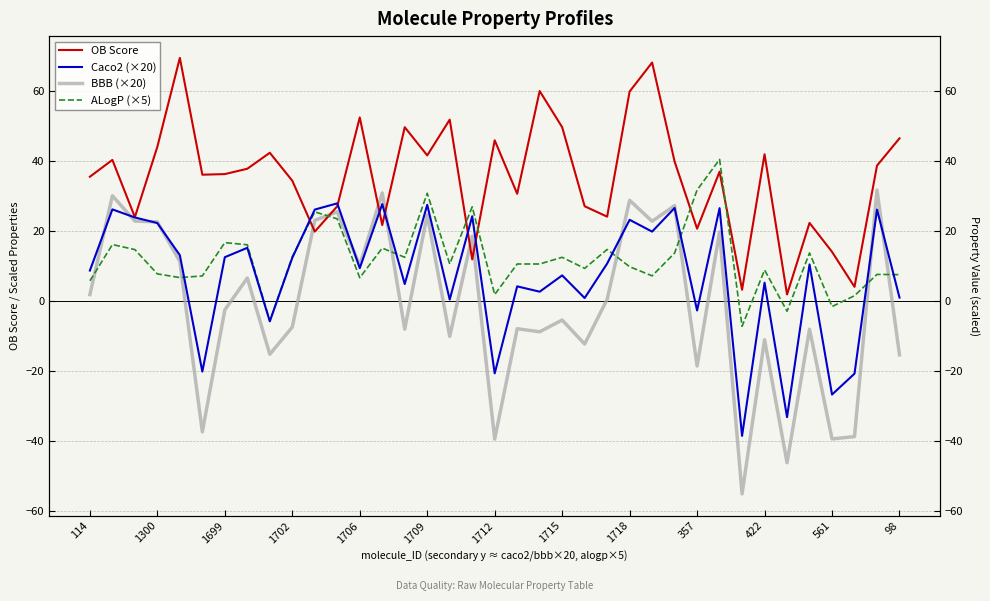

How many interior local valleys does the ALogP (×5) series have?

11